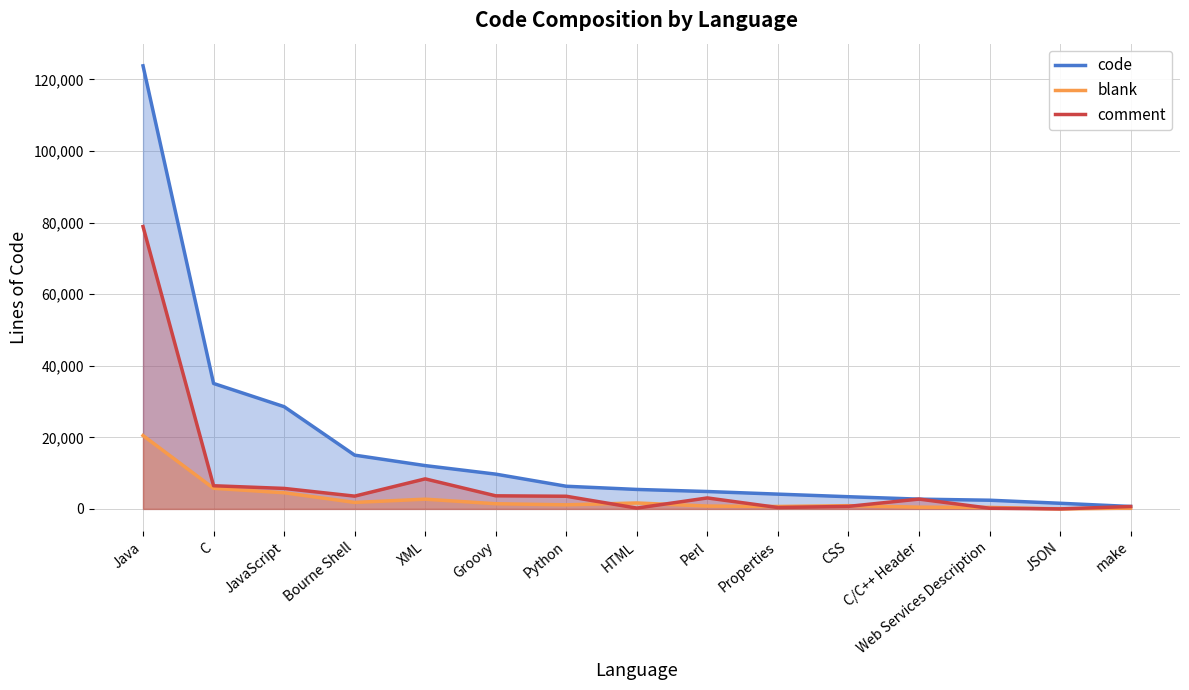

The comment series shows 3657 at Groovy. True or false?

True